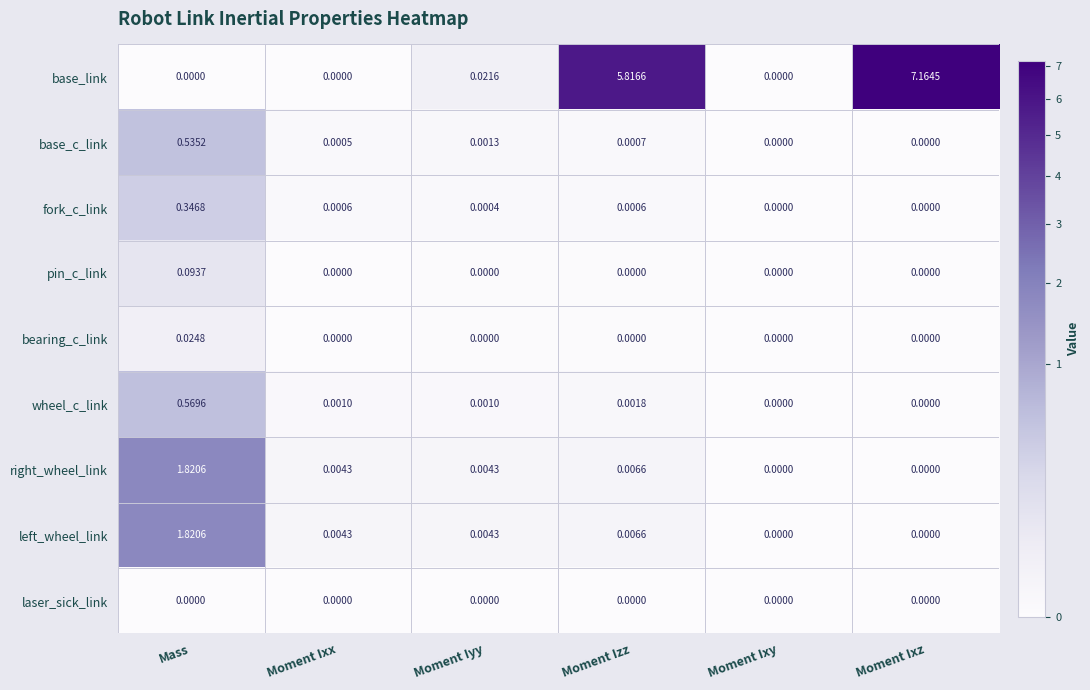

At which category is the sum across all series the highest?

Moment Ixz